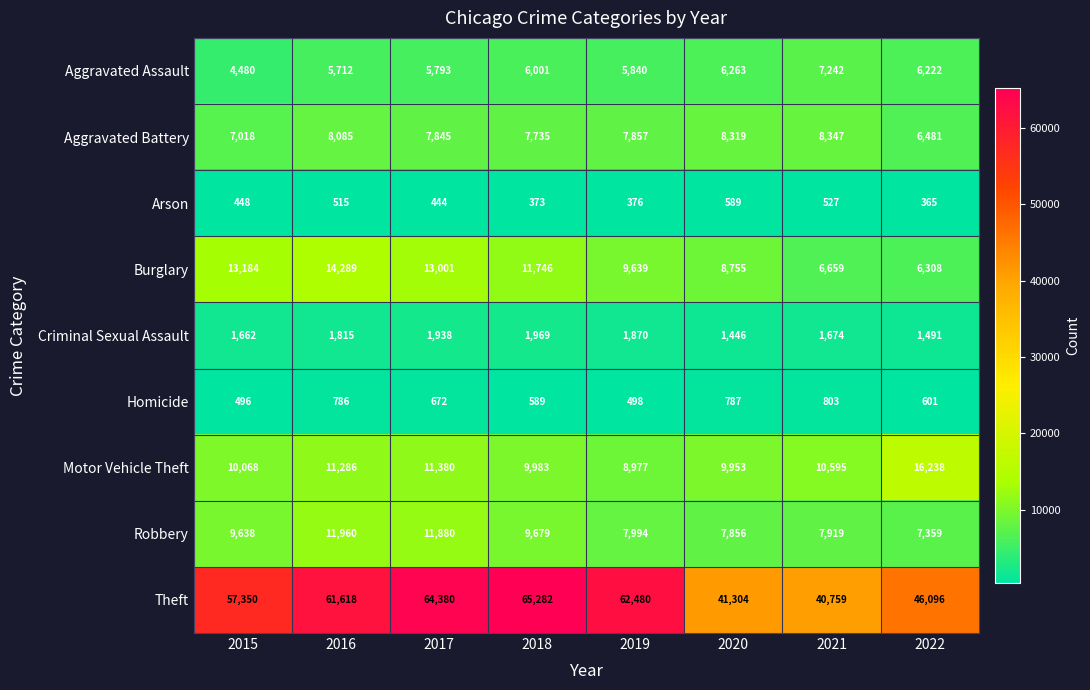

At which label is Aggravated Battery closest to 7414?

2018